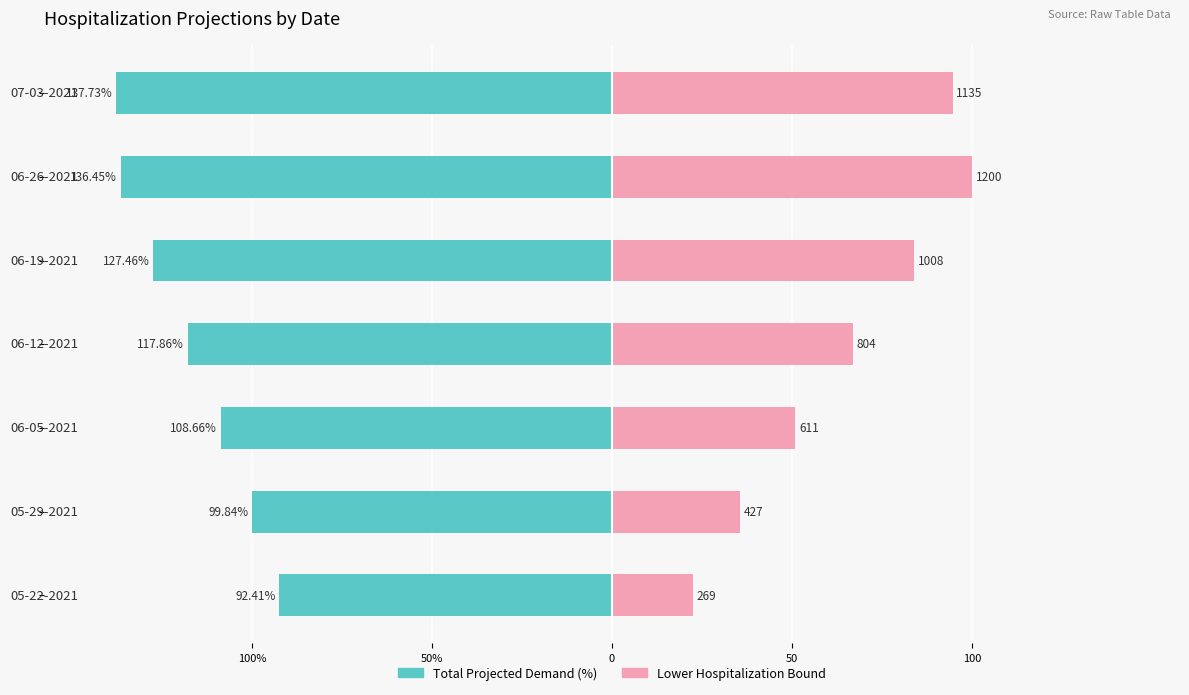

What is the value of the Lower Hospitalization Bound (scaled) bar at the 7th from the left?

94.6